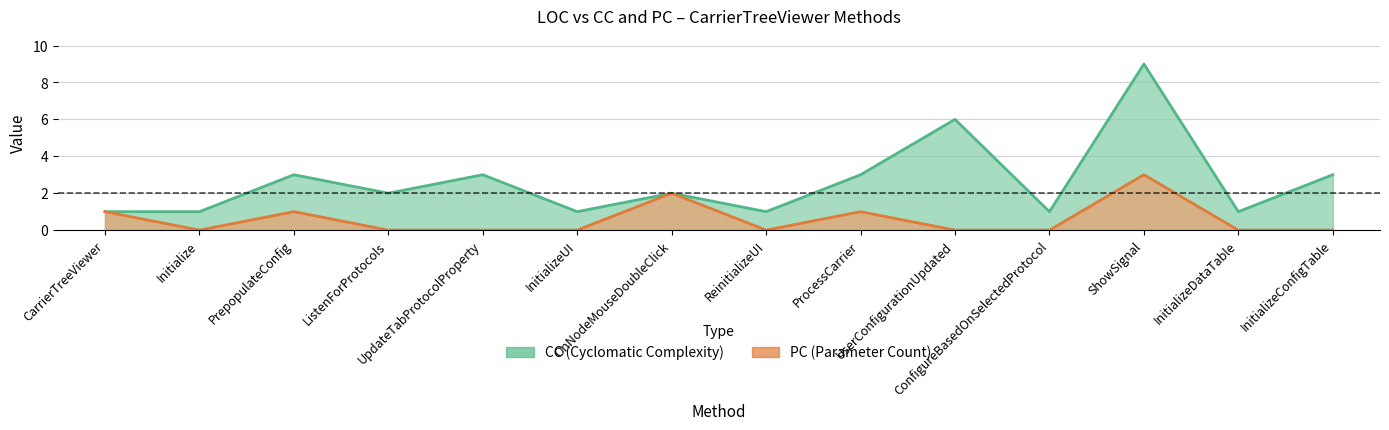

What is the difference between the maximum and minimum values in the CC series?

8